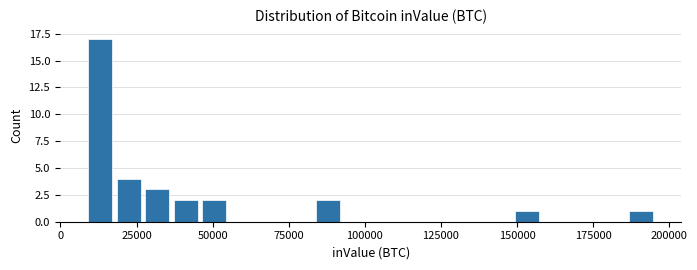

Around what value on the x-axis is the tallest bar? Give the approximate position of its centre, as read against the axis.

15000